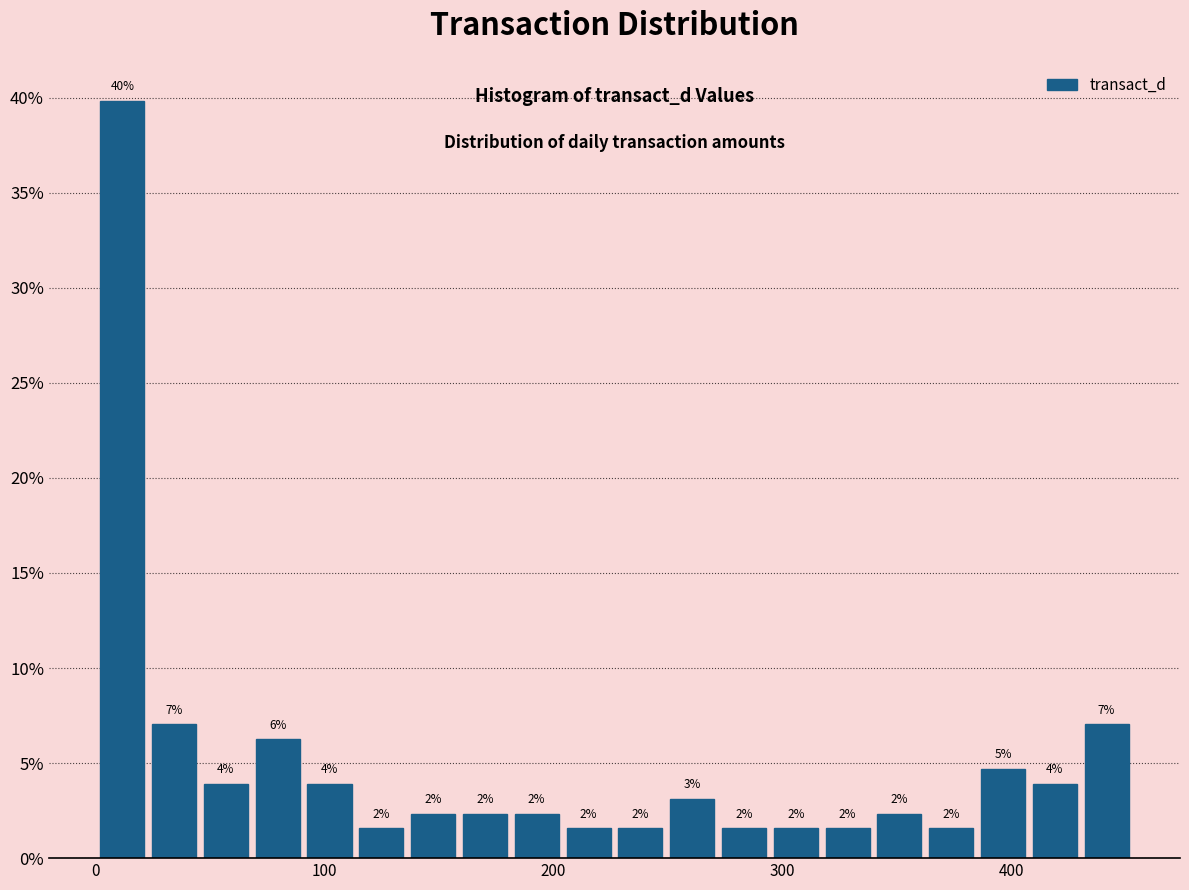

Read against the x-axis, roughly where is the centre of the tallest bar?

10